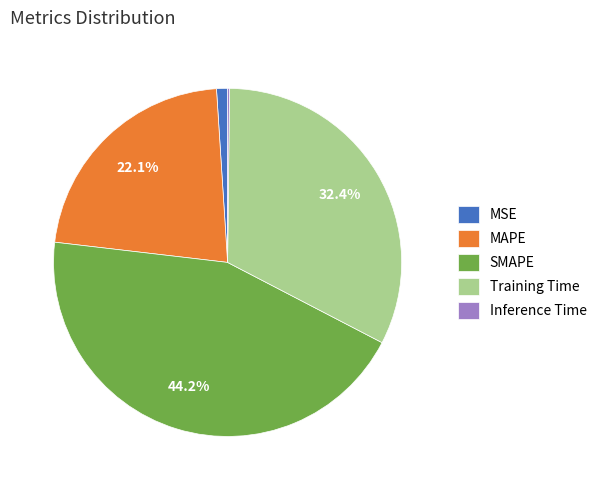

To the nearest percent, what portion does SMAPE represent?

44%